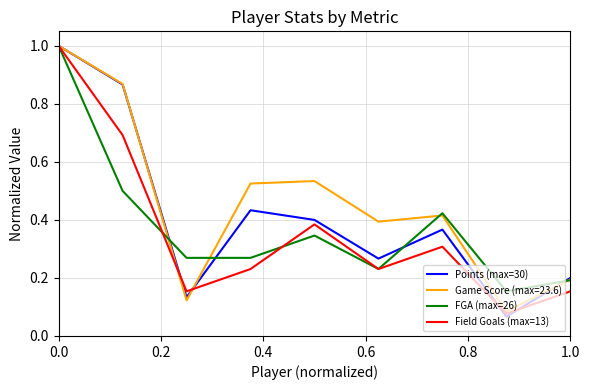

Which series has the largest range (max minus min)?

Points (max=30)